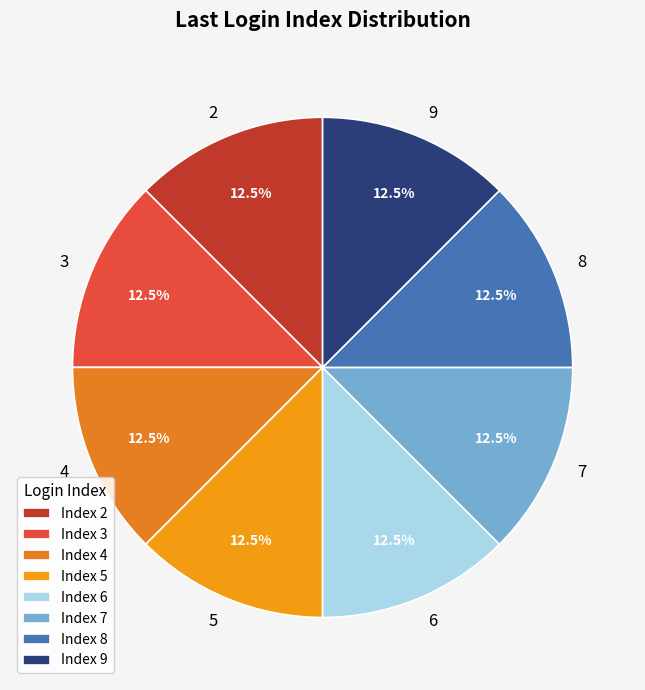

Is there a majority slice in this chart?

No